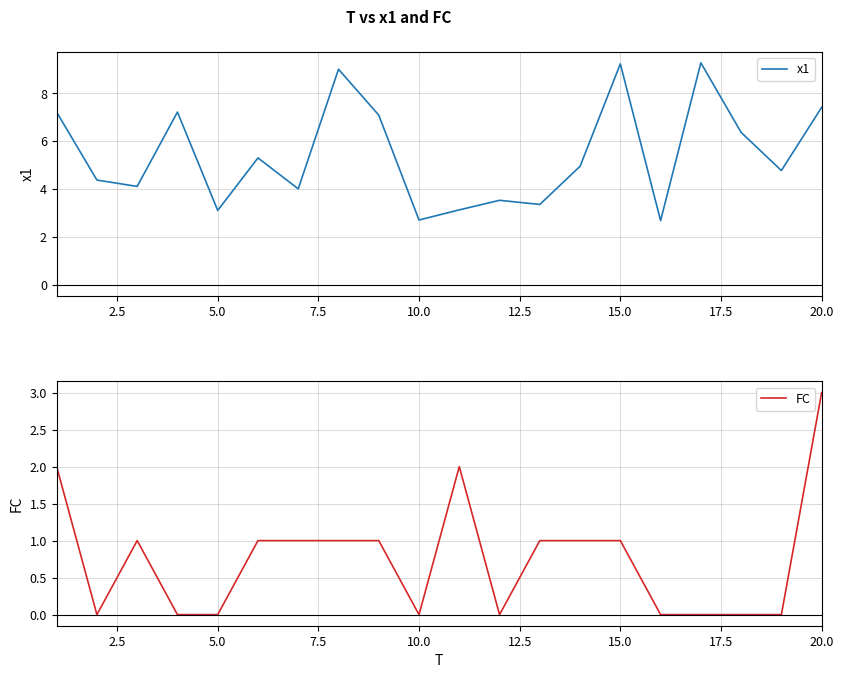

Count the number of categories in the chart.

20